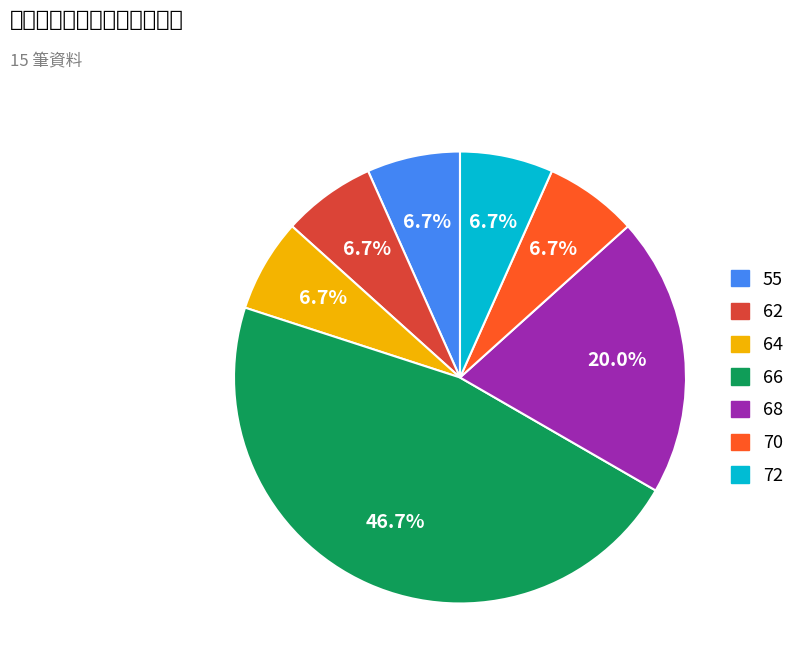

Does any single category account for the majority?

No